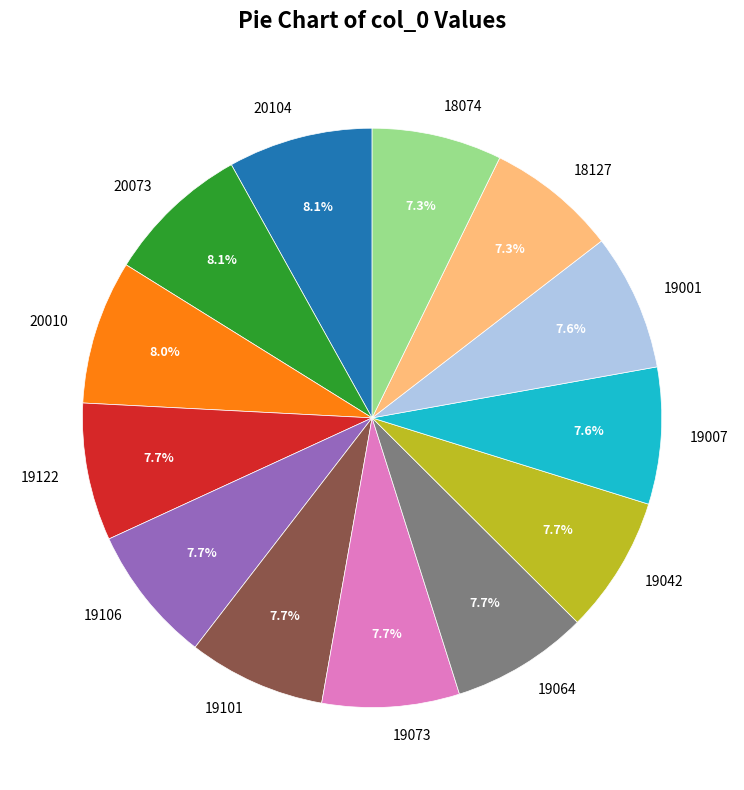

To the nearest percent, what is the combined percentage of 19007 and 20073?

16%